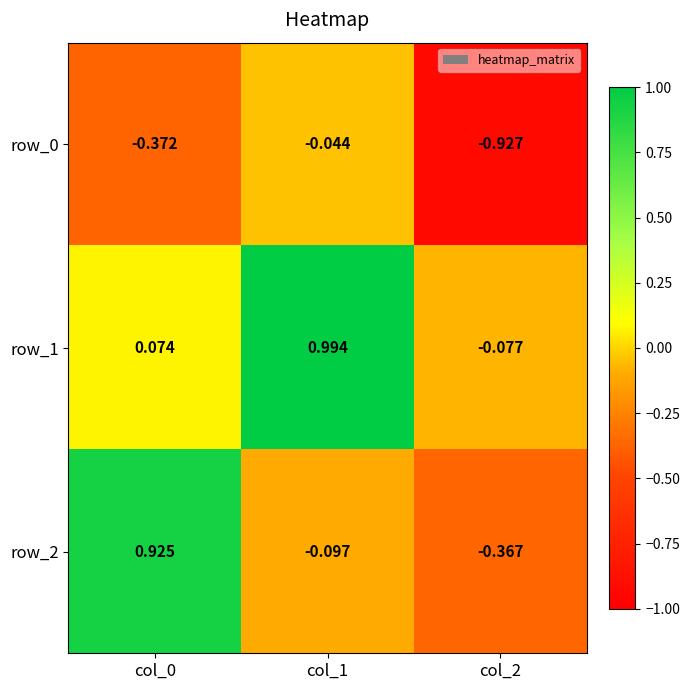

Is the value of row_0 at col_2 greater than the value of row_2 at col_1?

No